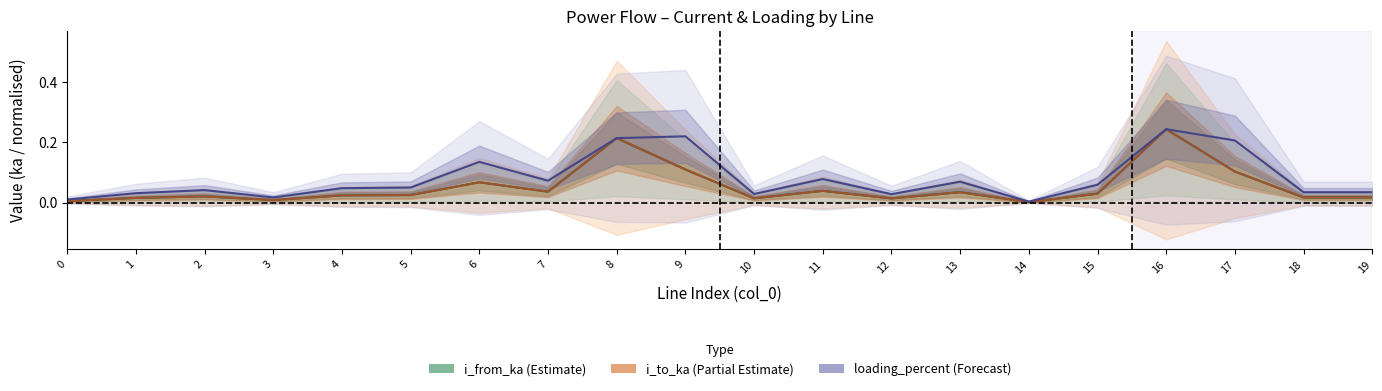

True or false: i_to_ka has a value of 0.0 at 5.

False